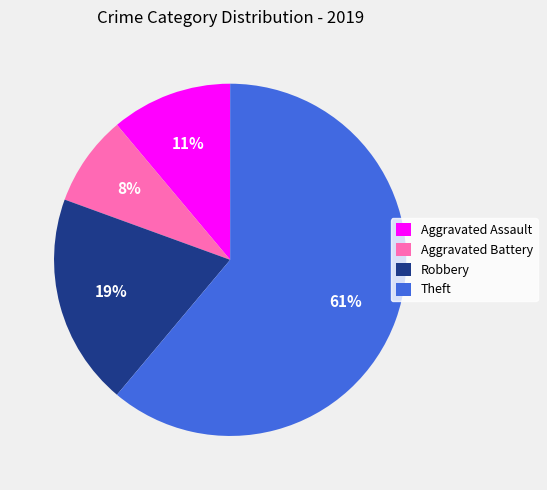

What percentage is the Robbery slice, to the nearest percent?

19%